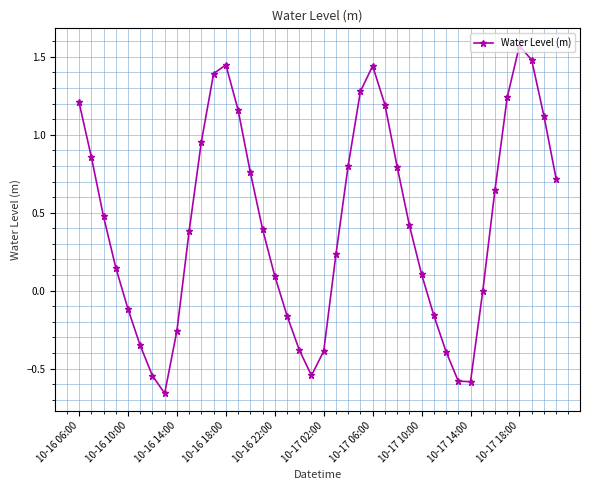

True or false: there are more than 0 points higher than both neighbors.

True